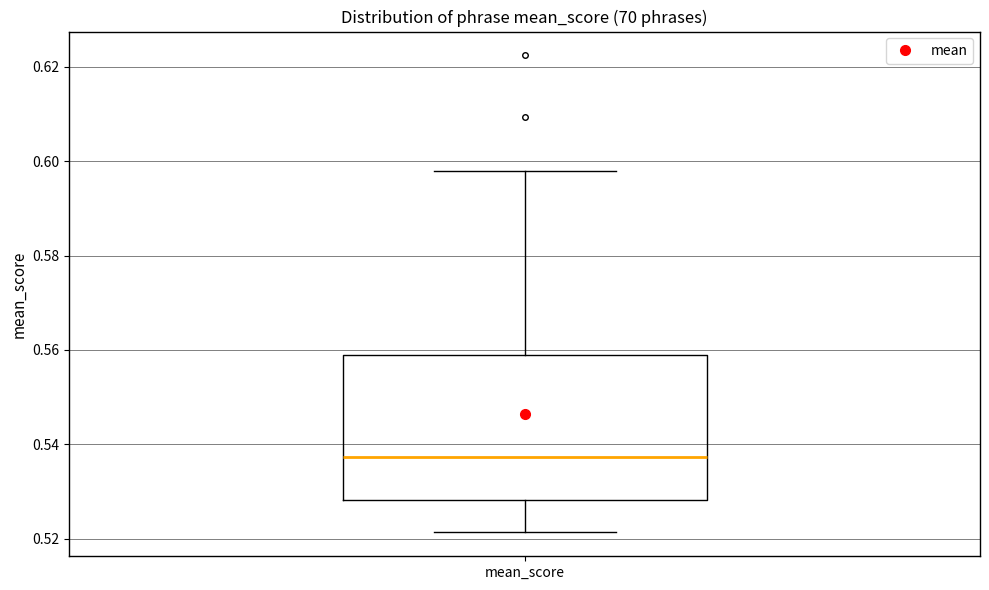

Transcribe this box plot: give where the median line is, the range the box spans, and where the two whiskers end, as read against the y-axis. The values are not printed on the chart, so give them approximately, as read against the axis.

median 0.538, box 0.528 to 0.558, whiskers 0.522 to 0.598